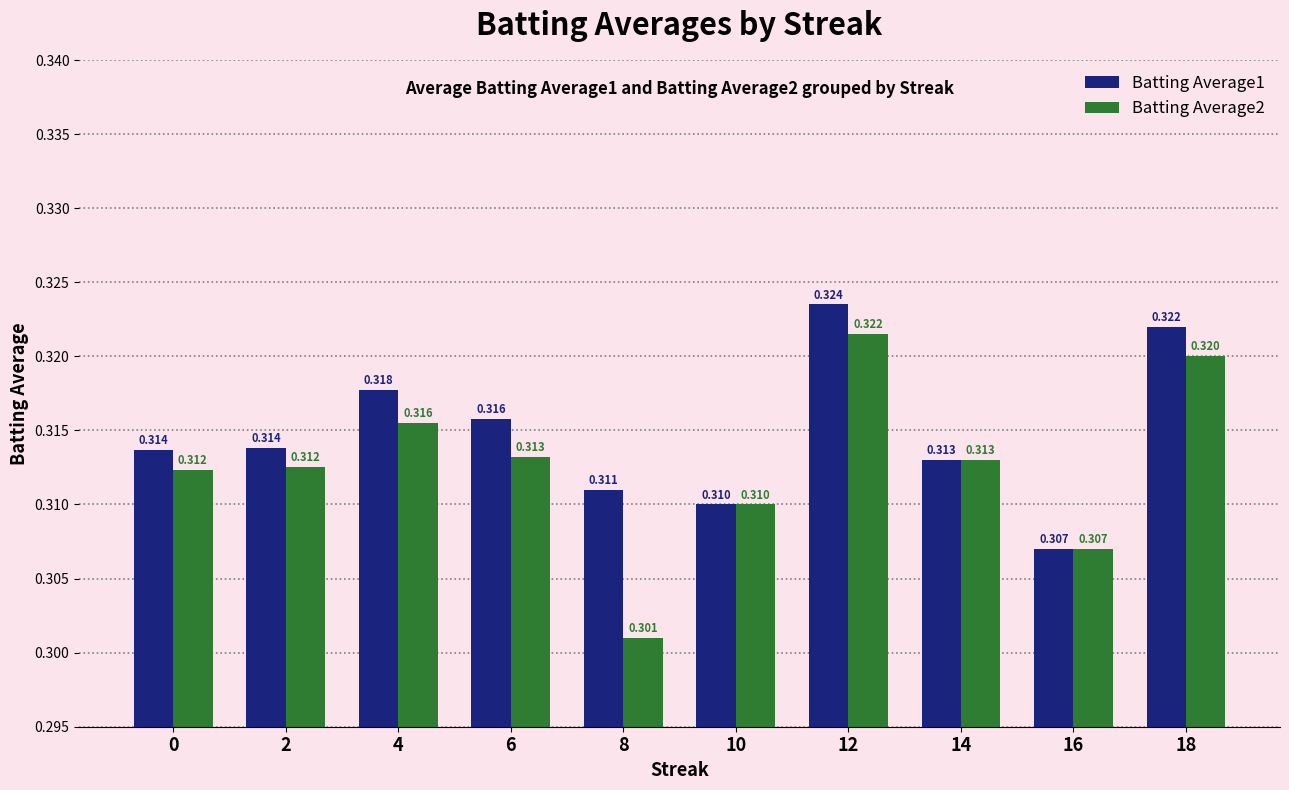

Which series has the widest spread of values?

Batting Average2